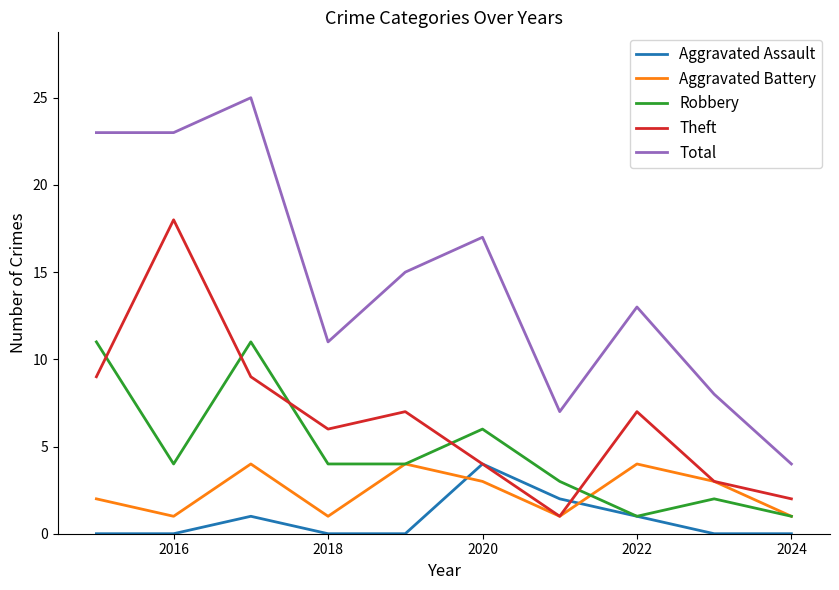

What is the maximum value shown in the chart?

25